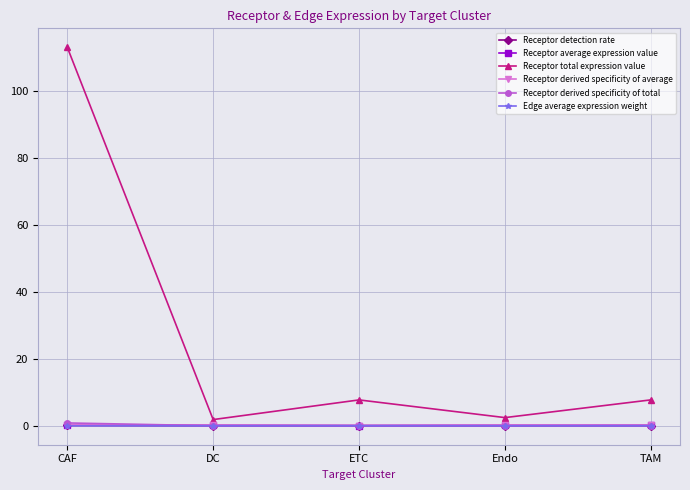

Which label corresponds to the largest value in the chart?

CAF